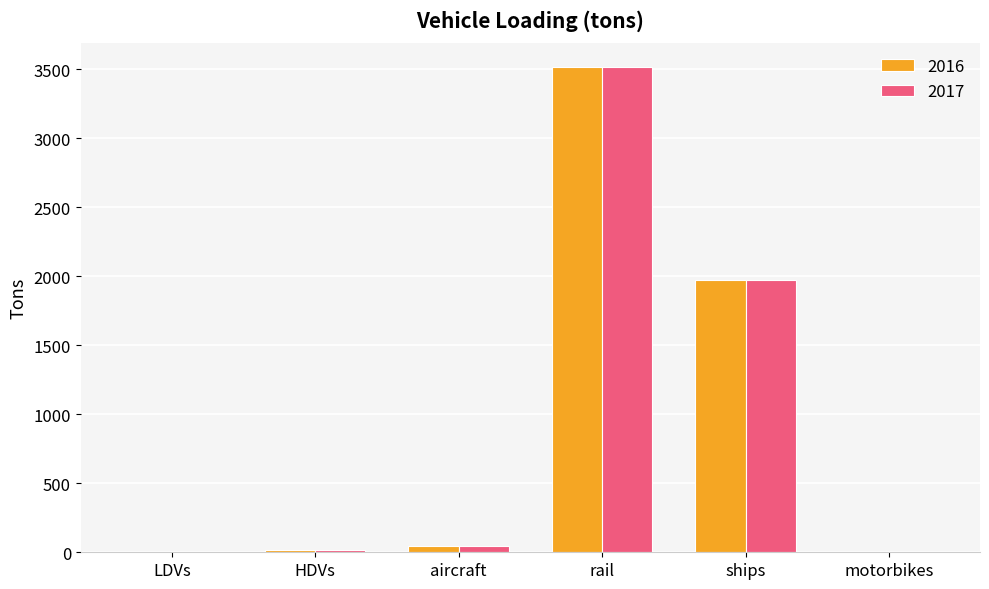

Where is 2017 nearest to the value 1756?

ships